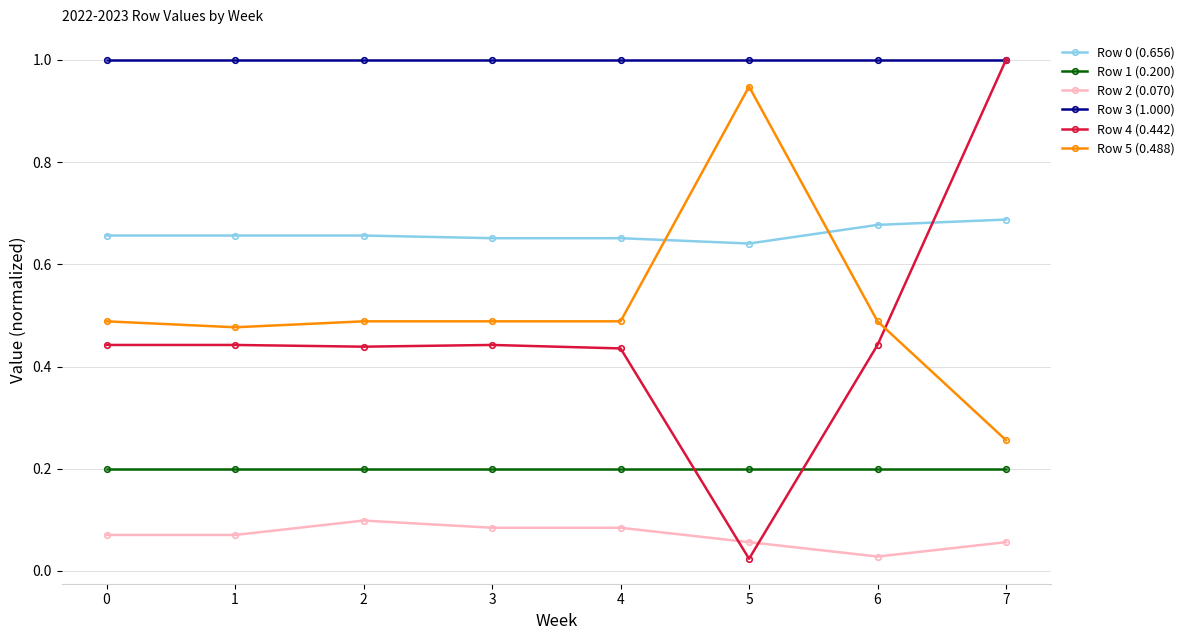

How many times do Row 5 (0.488) and Row 0 (0.656) cross each other?

2